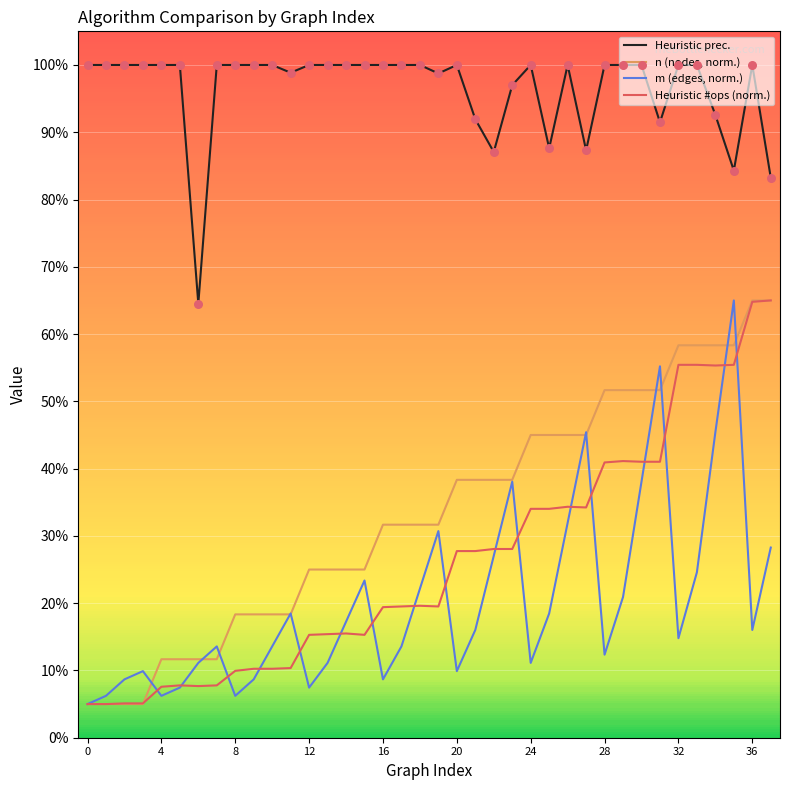

What are all the series names shown in the legend?

Heuristic prec., n (nodes, norm.), m (edges, norm.), Heuristic #ops (norm.)